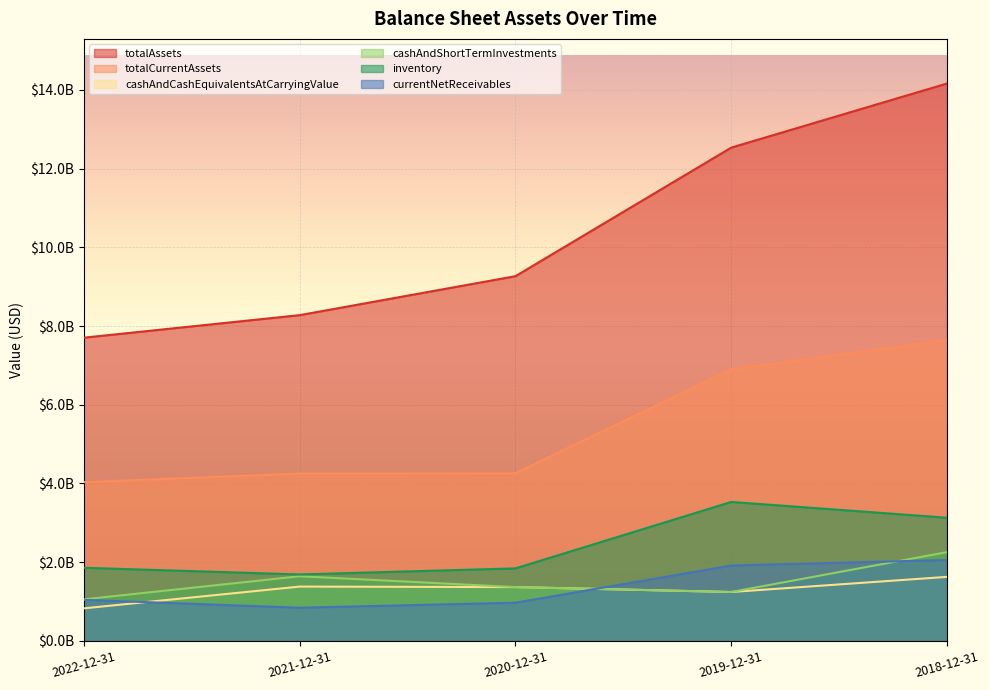

At 2022-12-31, list the series in order from largest to smallest.

totalAssets, totalCurrentAssets, inventory, cashAndShortTermInvestments, currentNetReceivables, cashAndCashEquivalentsAtCarryingValue